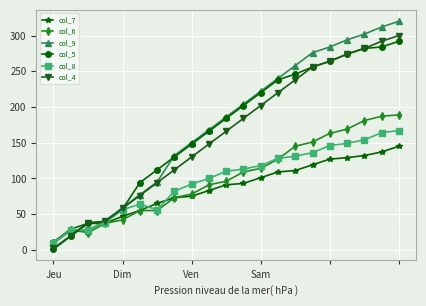

True or false: col_9 has more than 1 interior local peaks.

False